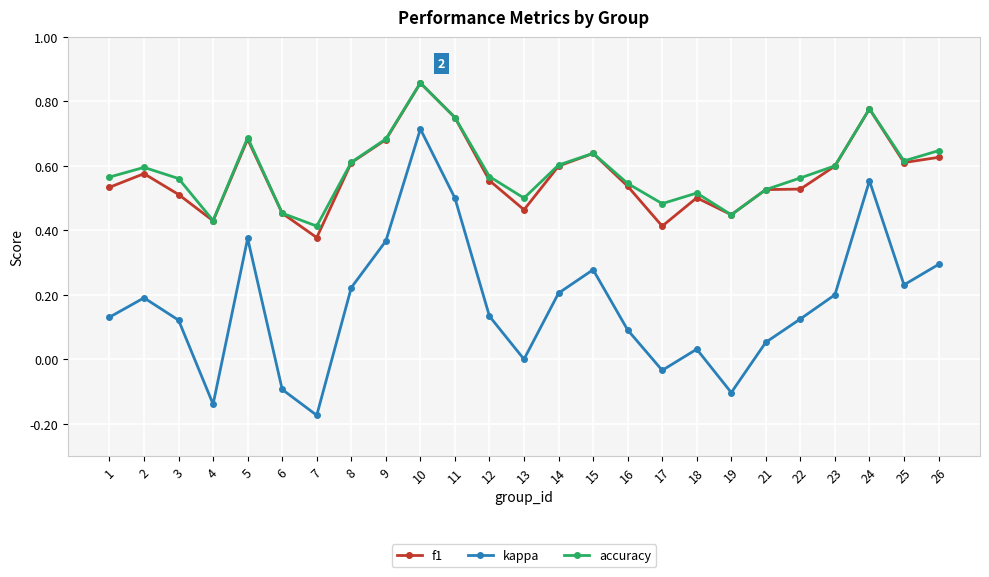

Which series has the largest total across all categories?

accuracy